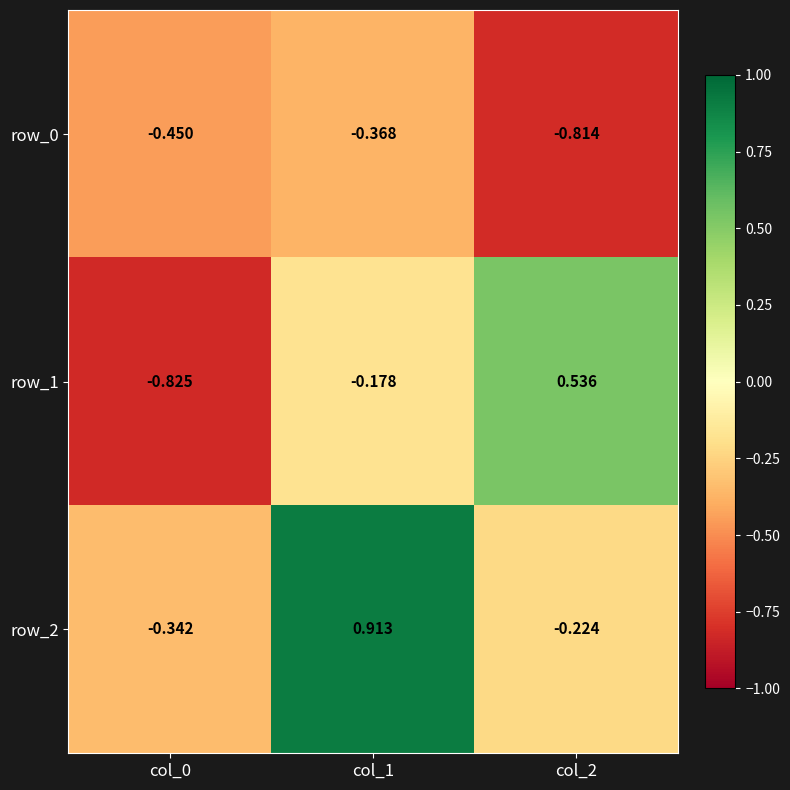

What is the difference between the second highest and minimum values in the row_0 series?

0.4